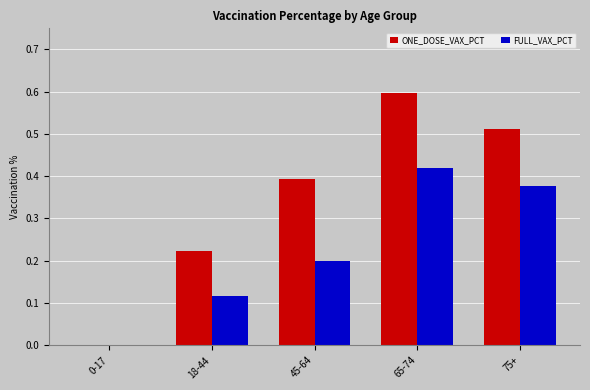

What is the sum of all ONE_DOSE_VAX_PCT values?

1.7